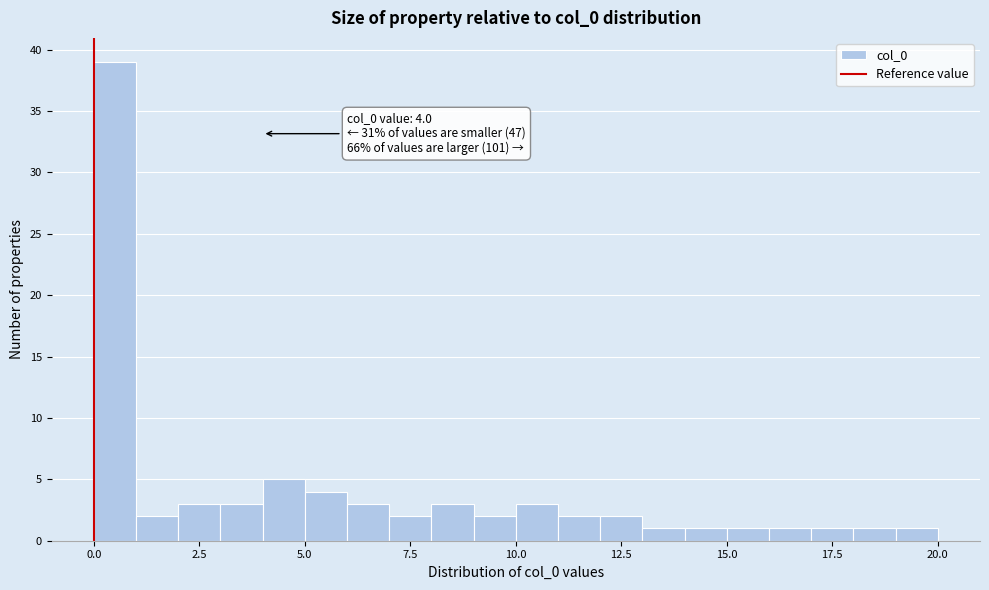

Around what value on the x-axis is the tallest bar? Give the approximate position of its centre, as read against the axis.

0.5